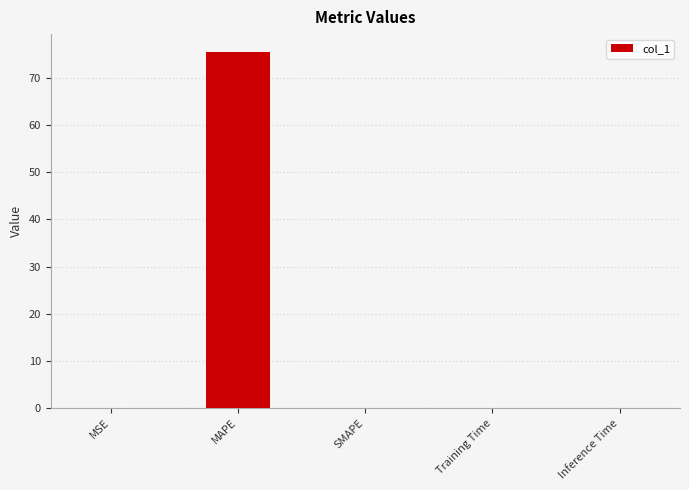

What is the sum of all values?

75.5